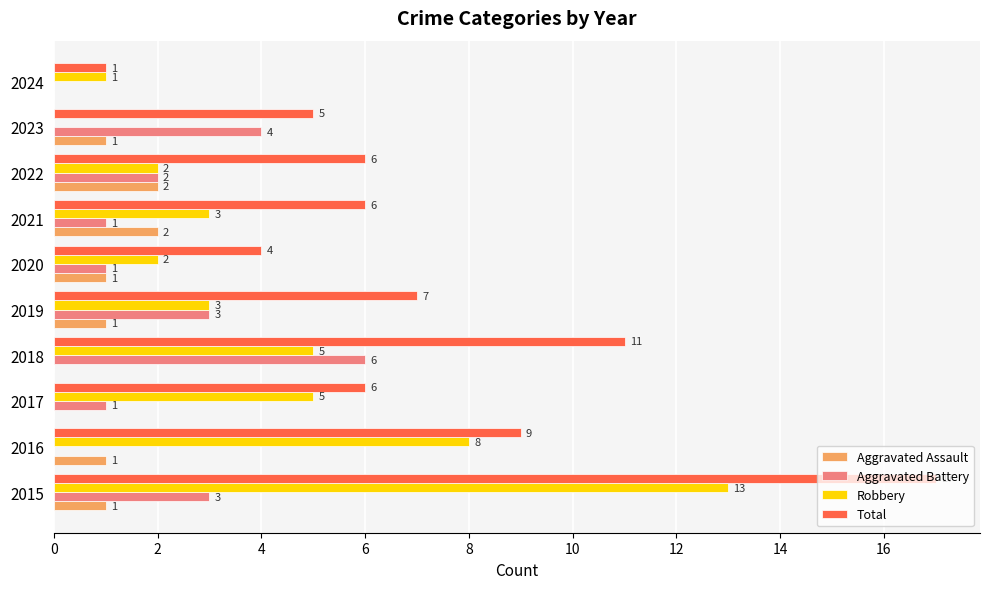

At which label does Total reach its peak?

2015